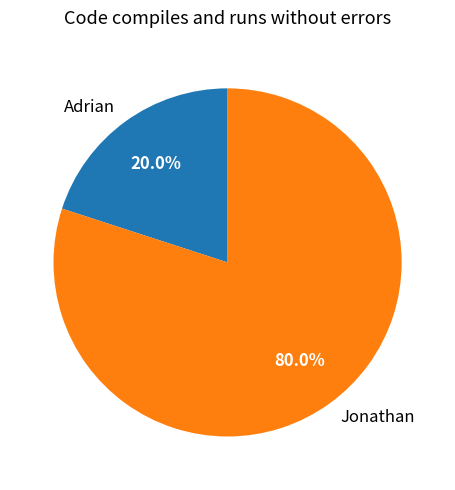

Approximately how many times larger is the value at Jonathan compared to Adrian?

4.0